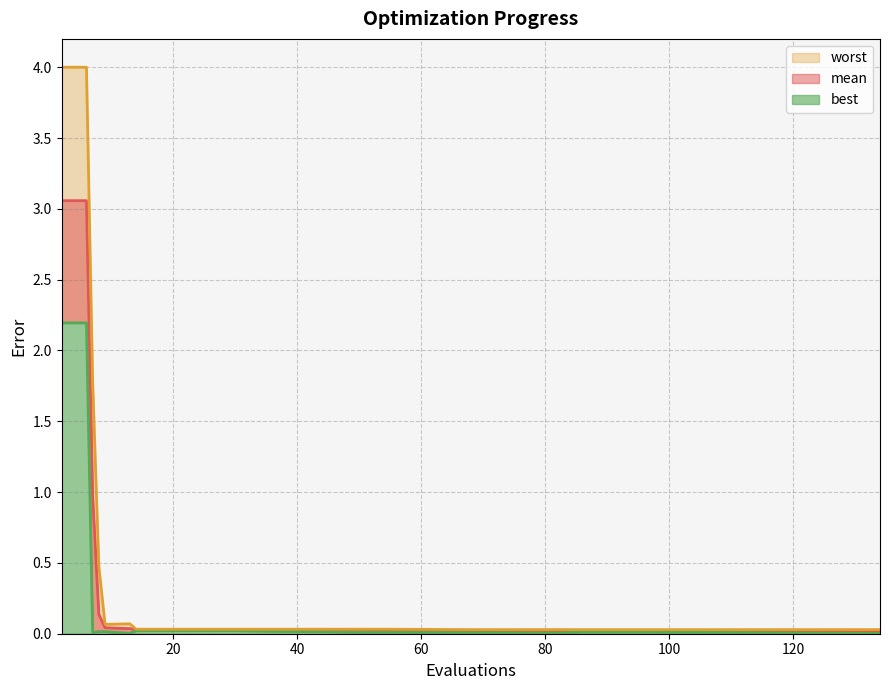

Count the number of data series in this chart.

3